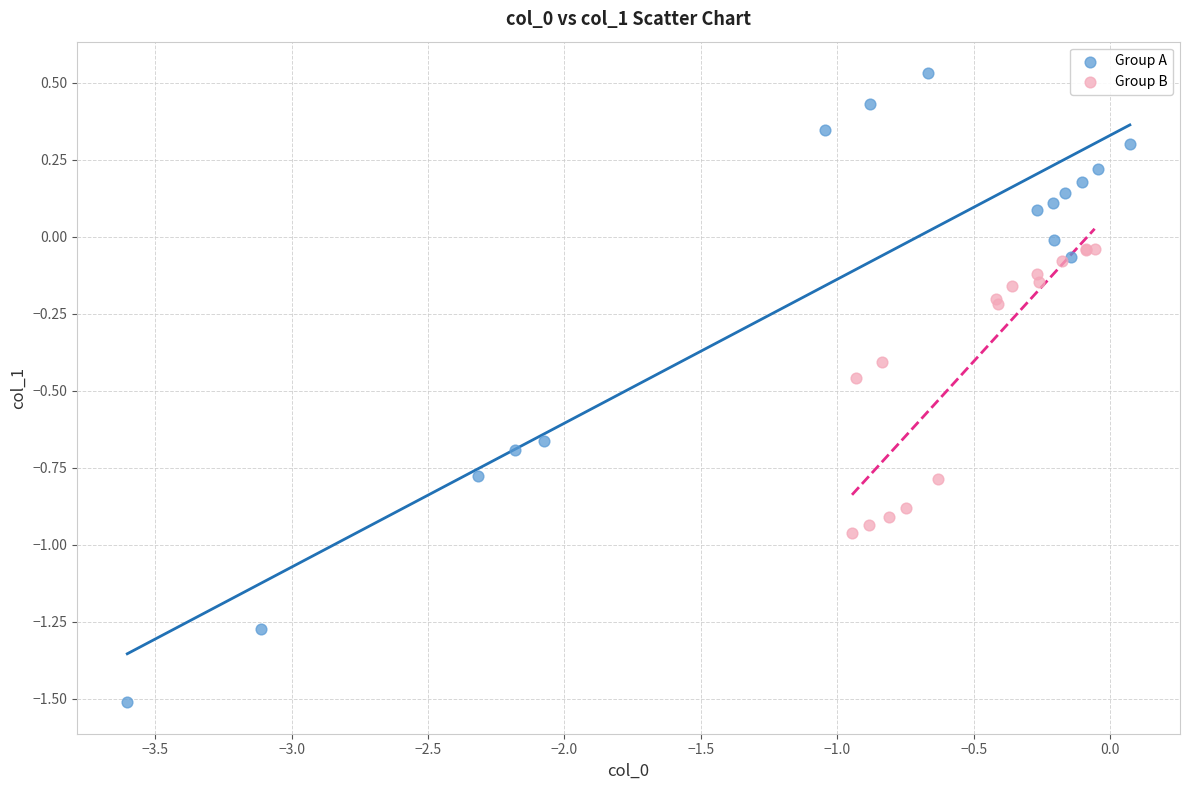

Which series has the largest Y range (max minus min)?

Group A